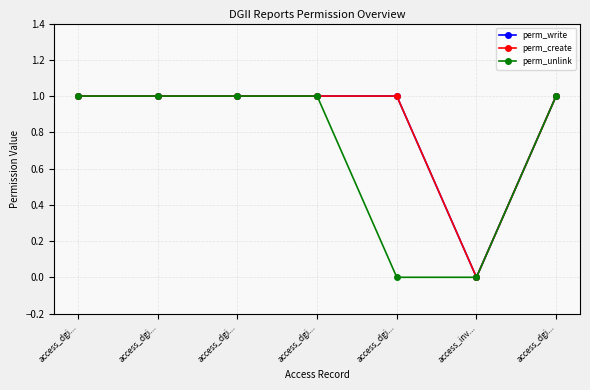

Is it true that perm_write equals 1 at access_dgi...?

False